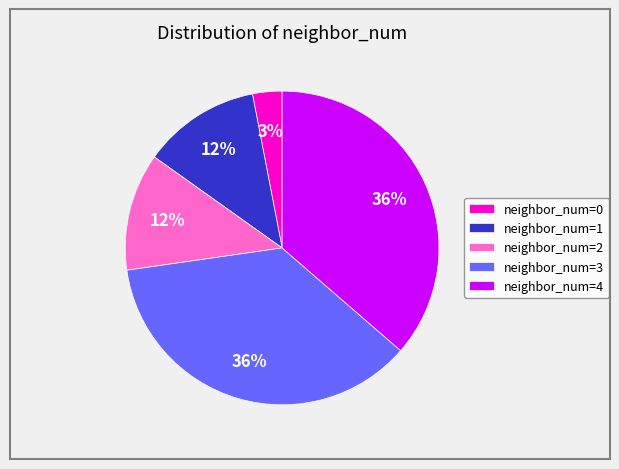

Does any single category account for the majority?

No